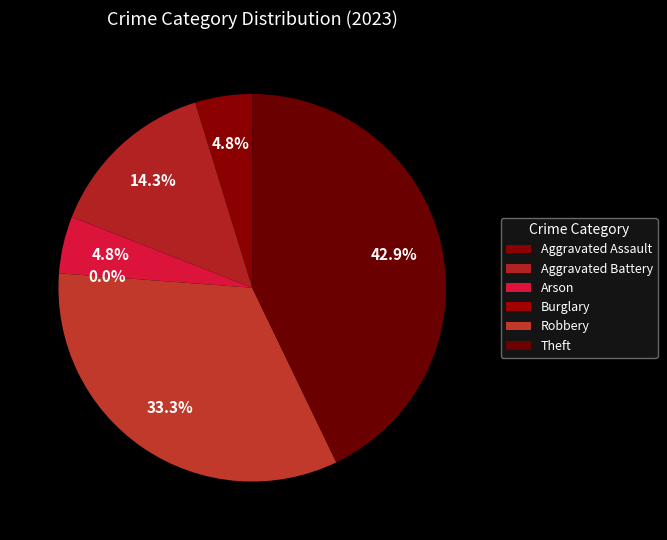

Is the sum of Theft and Aggravated Assault greater than half?

No